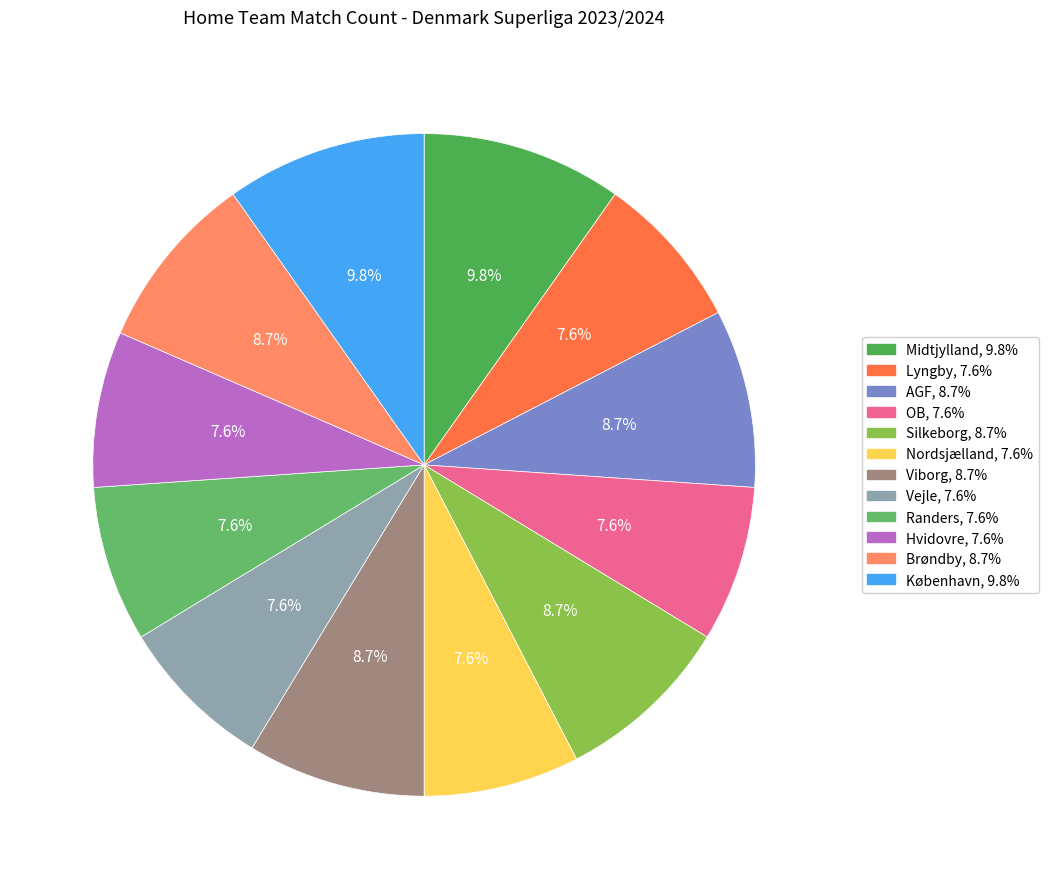

Count the number of slices in the pie.

12